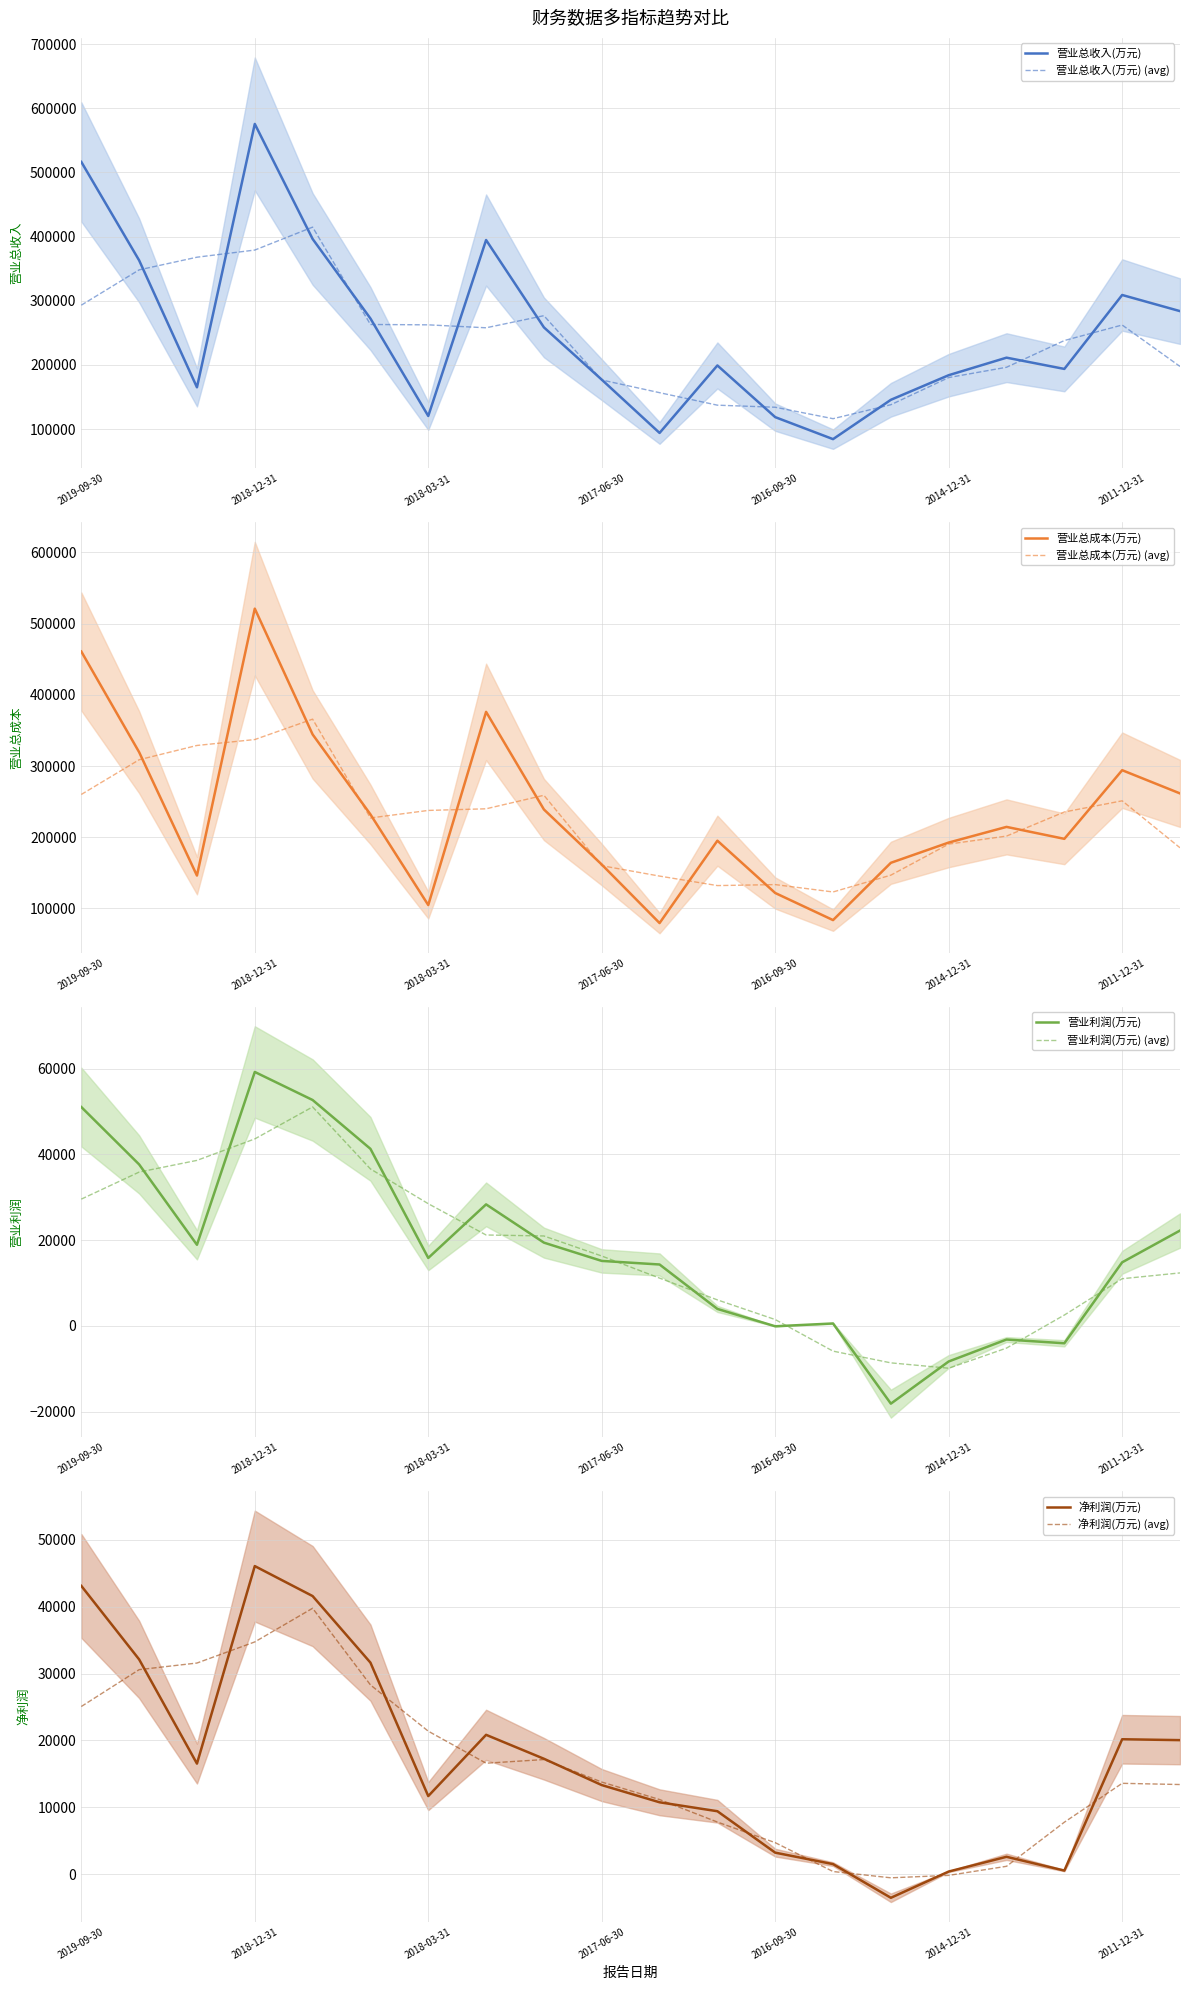

The 营业总成本(万元) series shows 214588 at 2013-12-31. True or false?

True